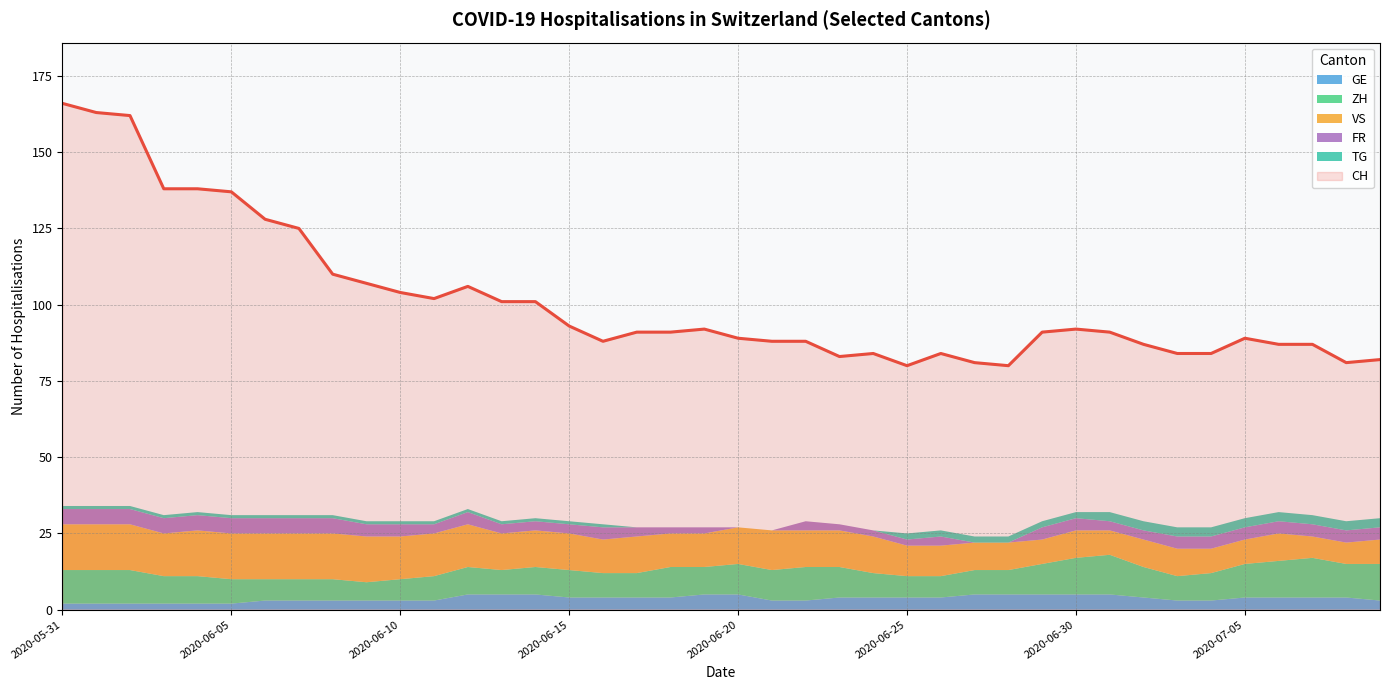

At which category does the chart reach its minimum across all series?

2020-06-20